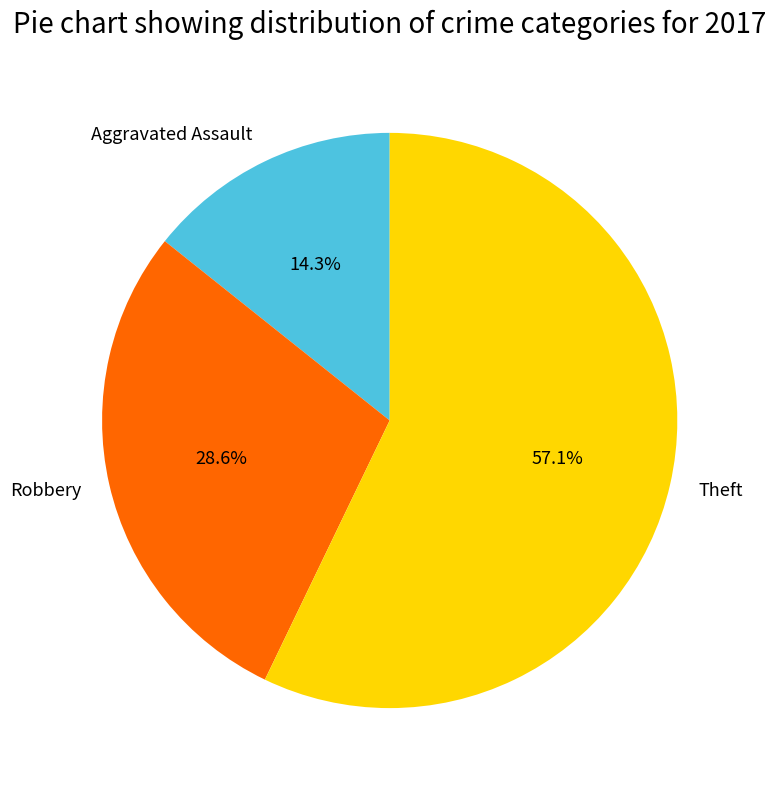

What portion of the pie excludes Robbery?

71.4%